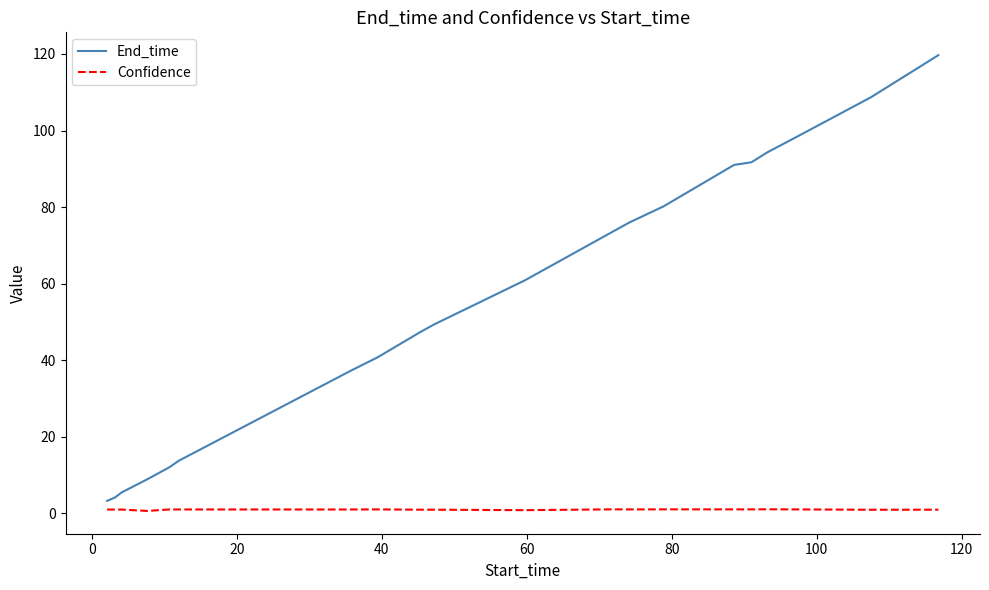

Does the chart have visible grid lines?

No